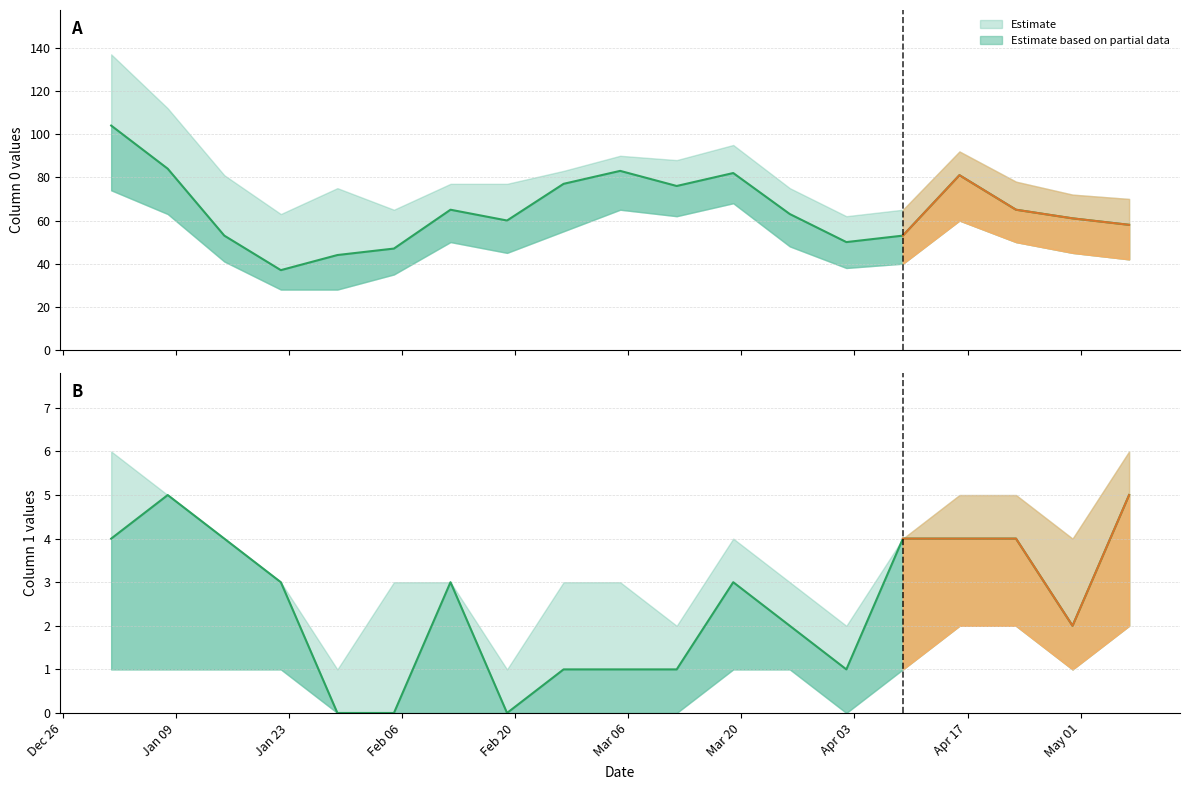

What is the label of the 8th point from the right?

2023-03-19